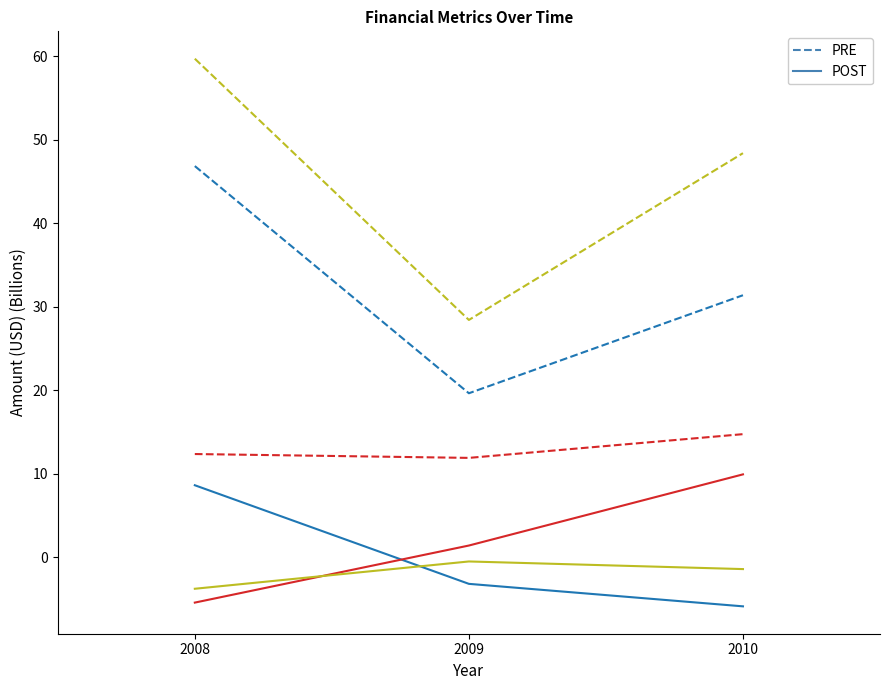

What is the total value across all series at 2008?

118.4